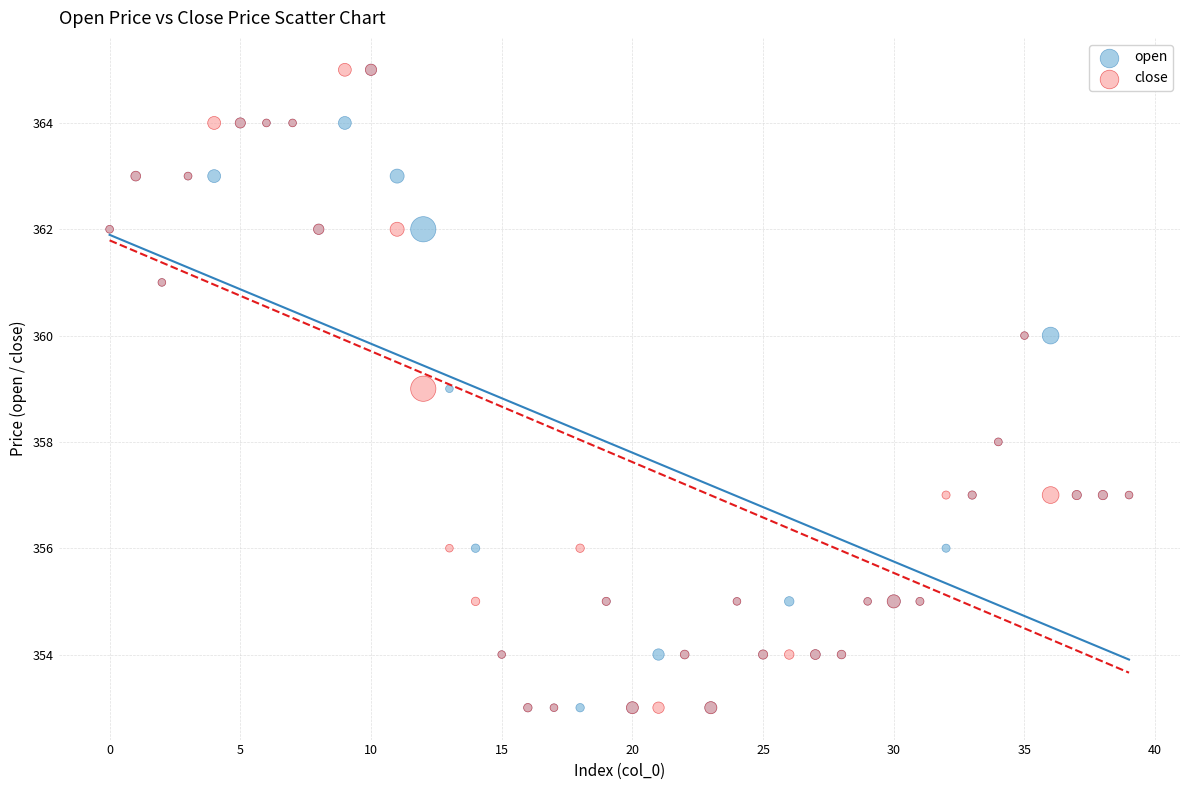

What are all the series names shown in the legend?

open, close